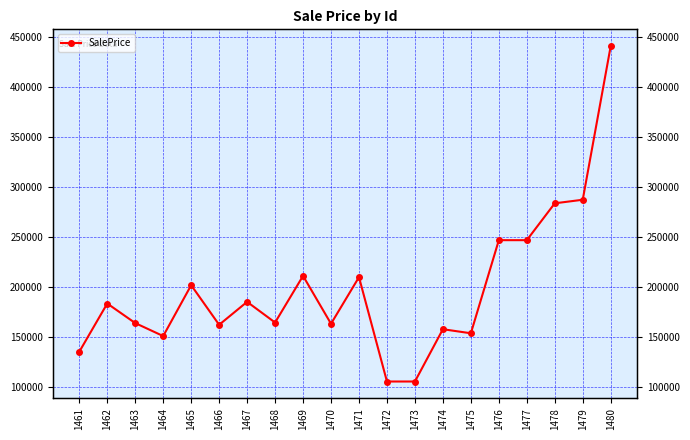

List the labels in order of value, largest first.

1480, 1479, 1478, 1476, 1477, 1469, 1471, 1465, 1467, 1462, 1468, 1463, 1470, 1466, 1474, 1475, 1464, 1461, 1472, 1473